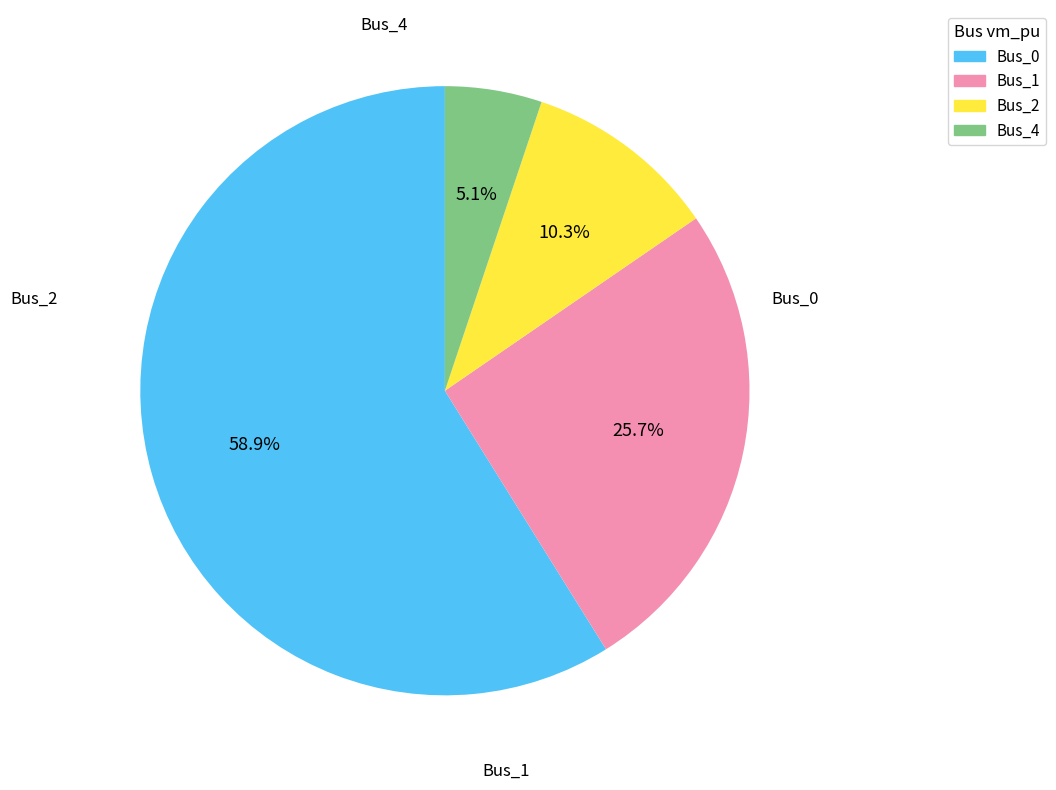

Do Bus_0 and Bus_4 together represent more than half of the pie?

Yes